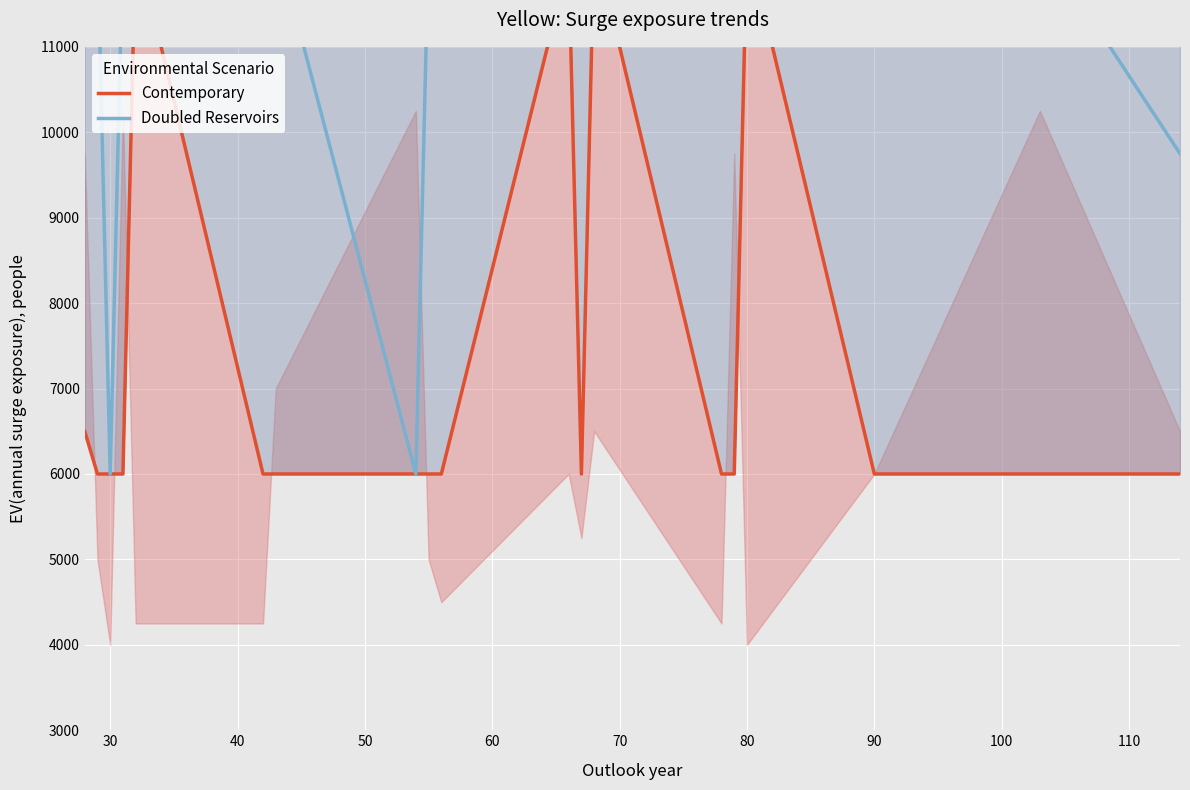

List the series in order of their overall mean, lowest first.

Contemporary, Doubled Reservoirs